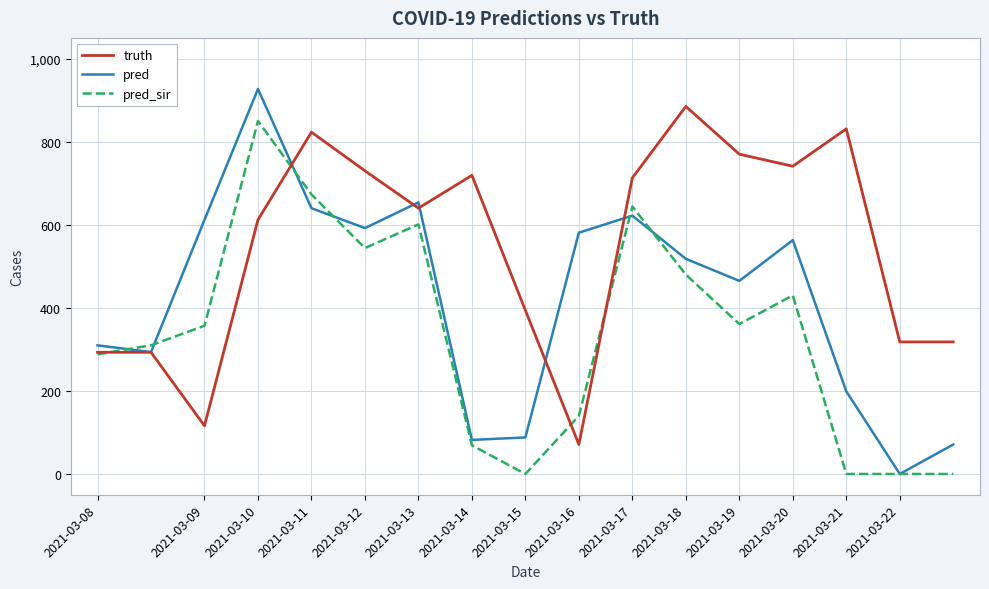

List the series in order of their overall mean, highest first.

truth, pred, pred_sir